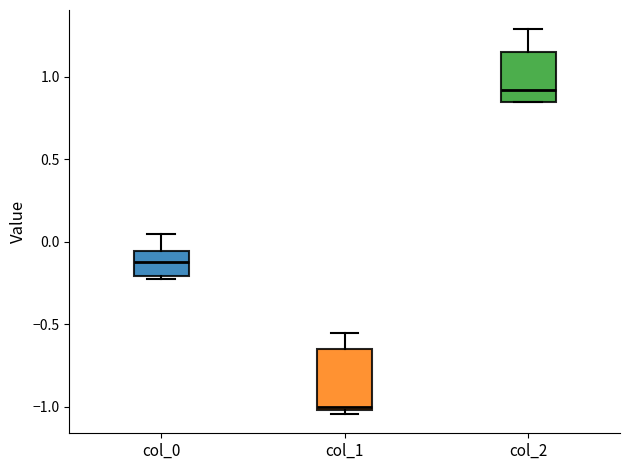

Where is the upper edge of the box for col_2 on the y-axis? The values are not printed on the chart, so give them approximately, as read against the axis.

1.15